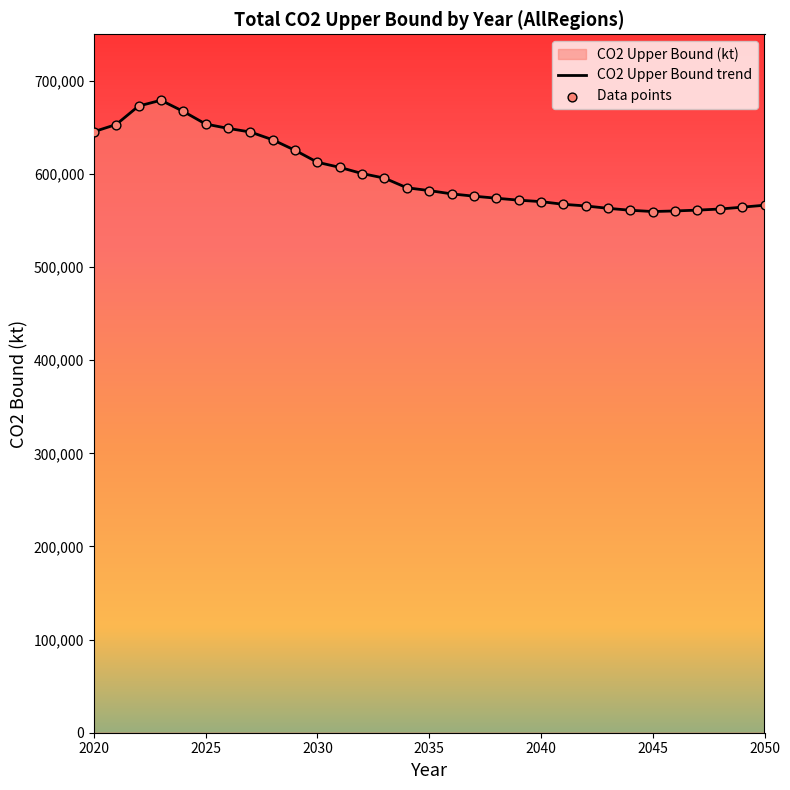

What is the ratio of the value at 2032 to the value at 2035?

1.0